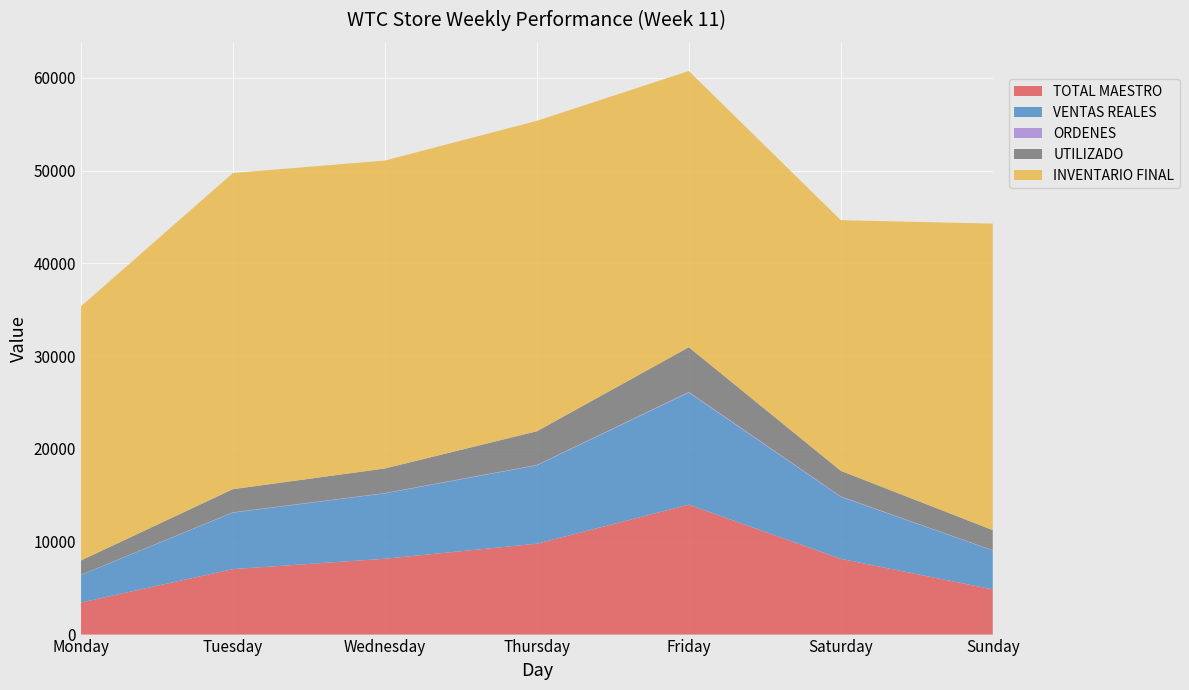

Reading left to right, what are all the values shown in this chart?

TOTAL MAESTRO: 3450.0	7056.0	8173.0	9793.0	14002.0	8165.2	4869.0
VENTAS REALES: 2974.1	6084.9	7045.6	8442.1	12075.0	6678.6	4199.6
ORDENES: 19.0	34.0	31.0	41.0	65.0	44.0	24.0
UTILIZADO: 1543.4	2495.0	2650.7	3633.0	4823.3	2759.9	2165.2
INVENTARIO FINAL: 27377.3	34069.7	33180.2	33452.3	29768.0	27008.0	33030.4